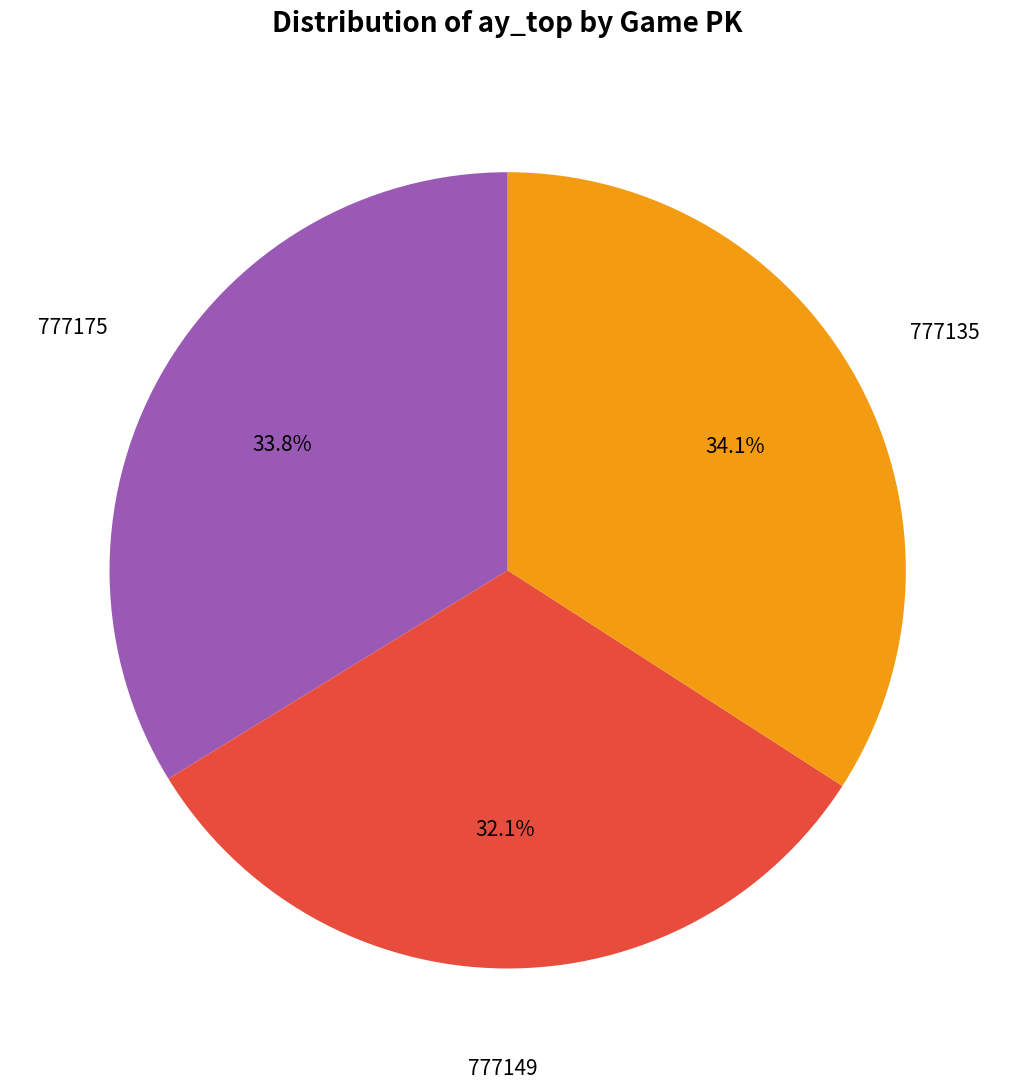

Is there any slice that represents more than half of the pie?

No